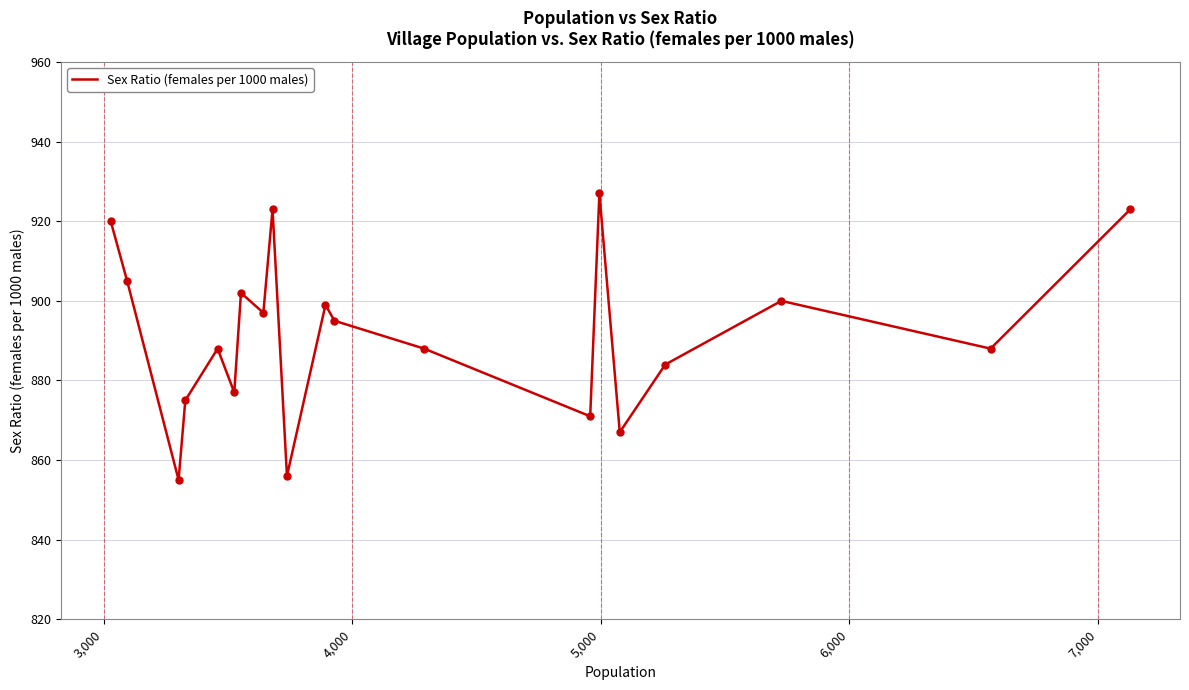

What is the minimum value shown in the chart?

855